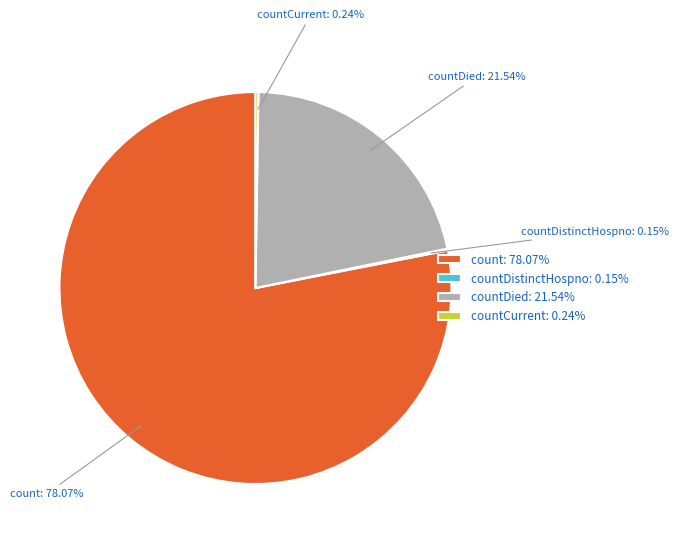

Which slice is the largest?

count: 78.07%